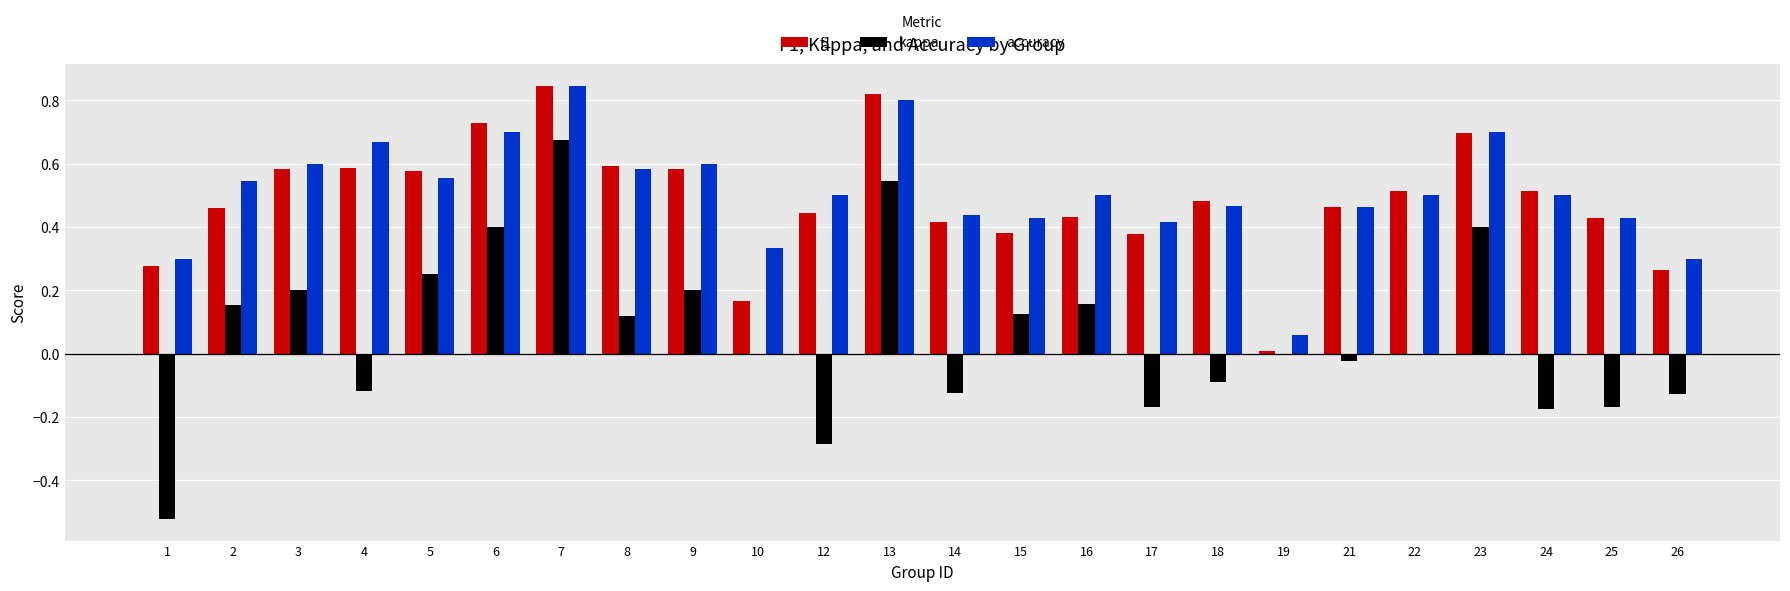

The value of accuracy at 3 is 0.3. True or false?

False